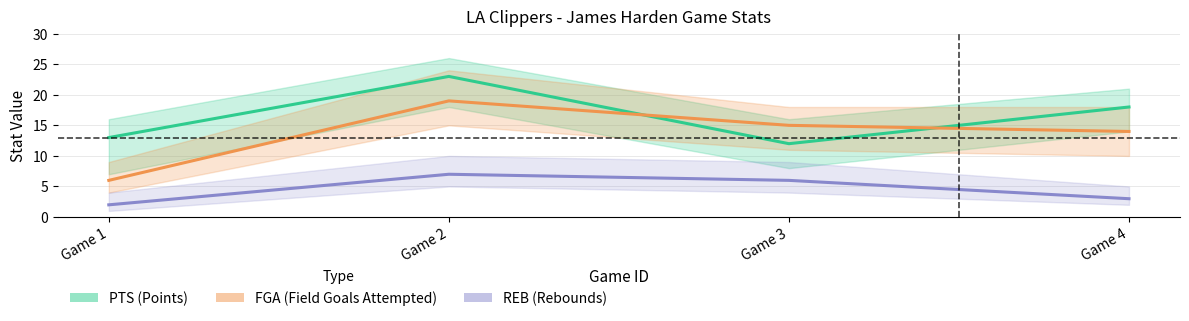

Is this an area chart (filled region under the line)?

No